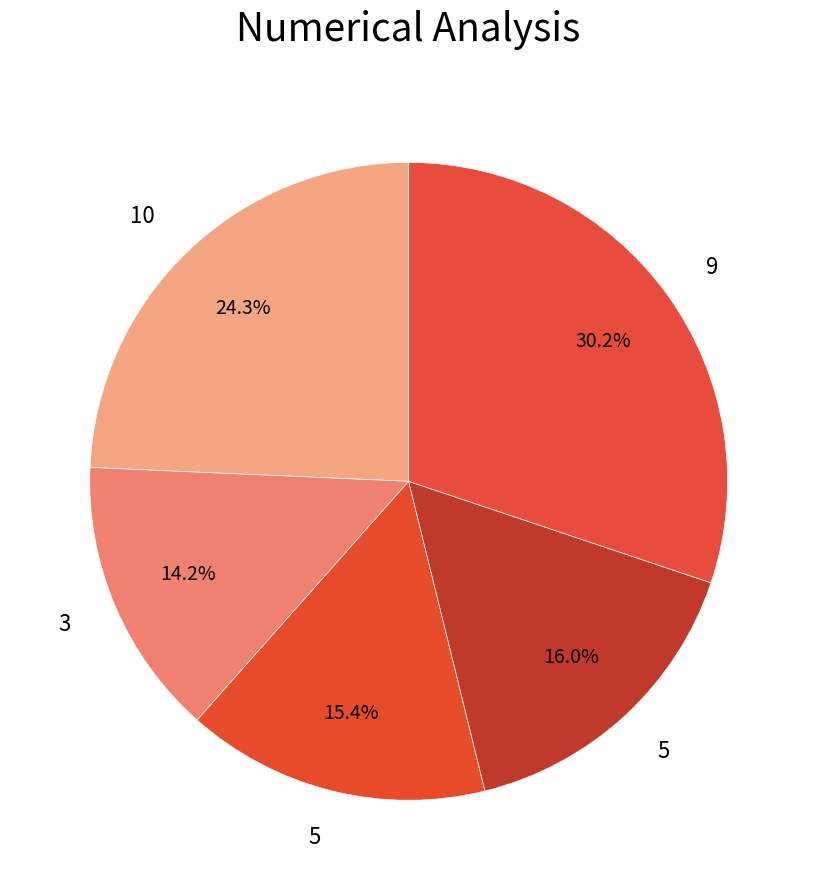

Which category has the biggest portion of the pie?

9